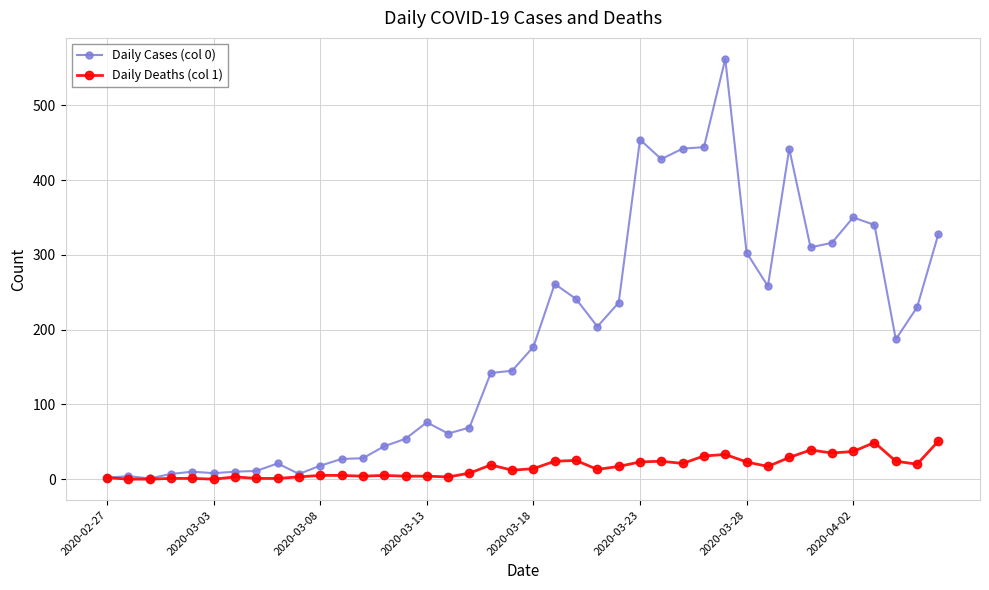

What are all the series names shown in the legend?

Daily Cases (col 0), Daily Deaths (col 1)